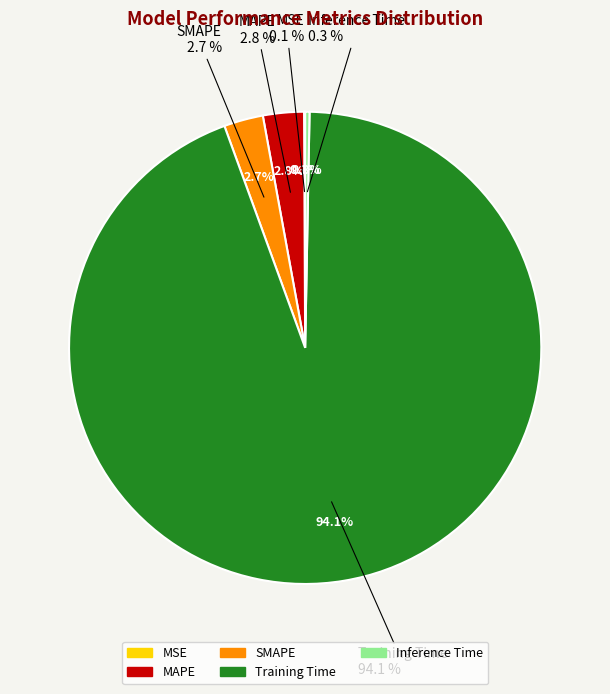

To the nearest percent, what percentage of the pie is MAPE?

3%